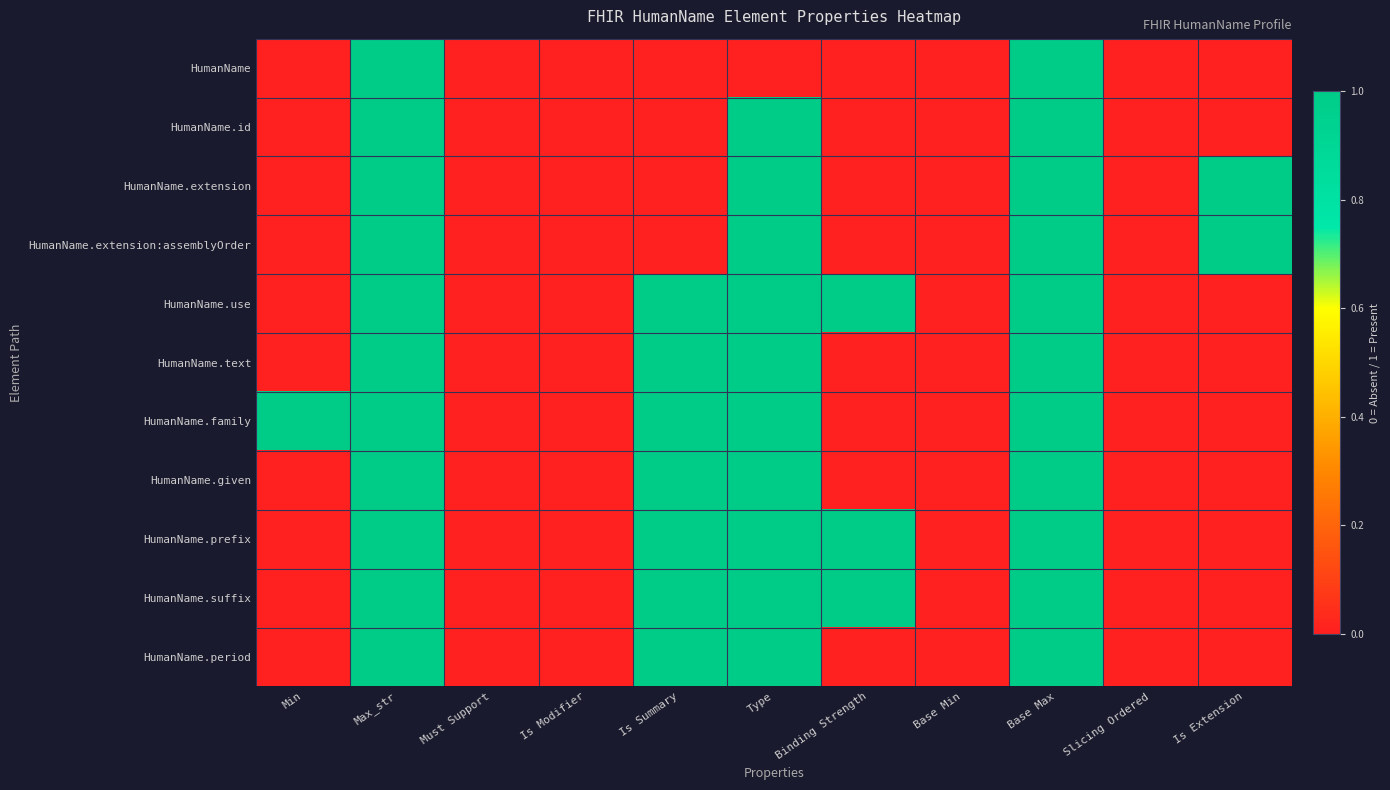

At which category does the chart reach its peak across all series?

Max_str